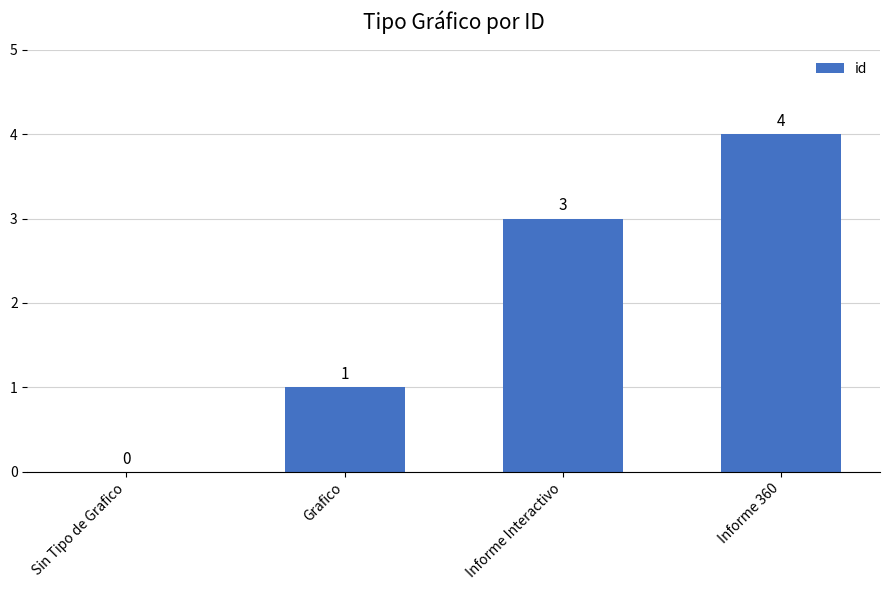

Count the number of categories in the chart.

4